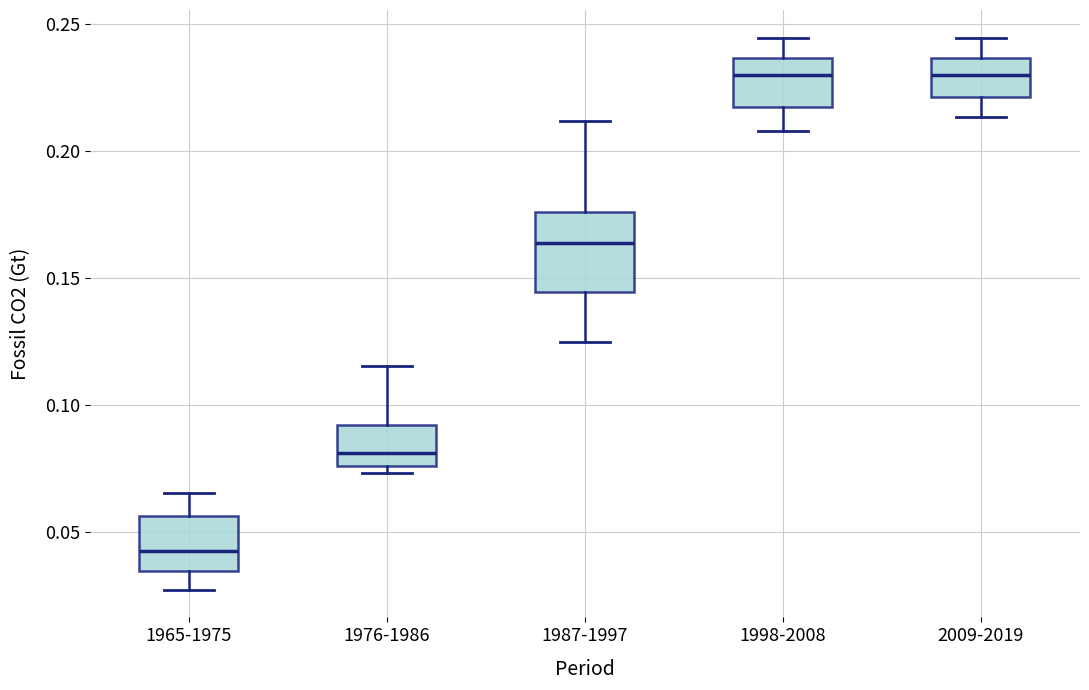

Reading left to right, read every box against the y-axis: the position of its median line, the range the box covers, and the ends of its whiskers. The values are not printed on the chart, so give them approximately, as read against the axis.

1965-1975: median 0.045, box 0.035 to 0.055, whiskers 0.025 to 0.065
1976-1986: median 0.080, box 0.075 to 0.090, whiskers 0.075 (just below the box's lower edge) to 0.115
1987-1997: median 0.165, box 0.145 to 0.175, whiskers 0.125 to 0.210
1998-2008: median 0.230, box 0.215 to 0.235, whiskers 0.210 to 0.245
2009-2019: median 0.230, box 0.220 to 0.235, whiskers 0.215 to 0.245